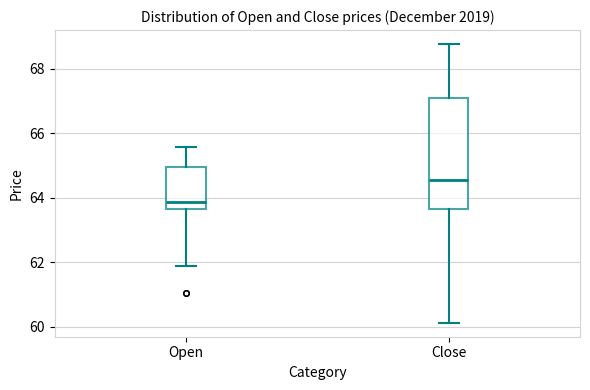

Reading left to right, read every box against the y-axis: the position of its median line, the range the box covers, and the ends of its whiskers. The values are not printed on the chart, so give them approximately, as read against the axis.

Open: median 63.8, box 63.6 to 65.0, whiskers 61.8 to 65.6
Close: median 64.6, box 63.6 to 67.0, whiskers 60.2 to 68.8